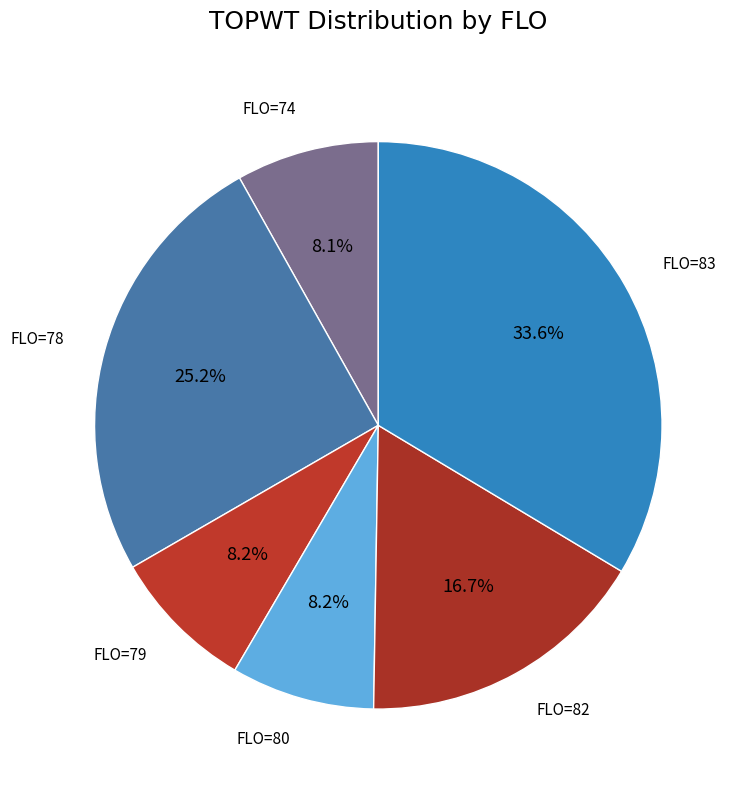

What is the largest slice in the pie chart?

FLO=83